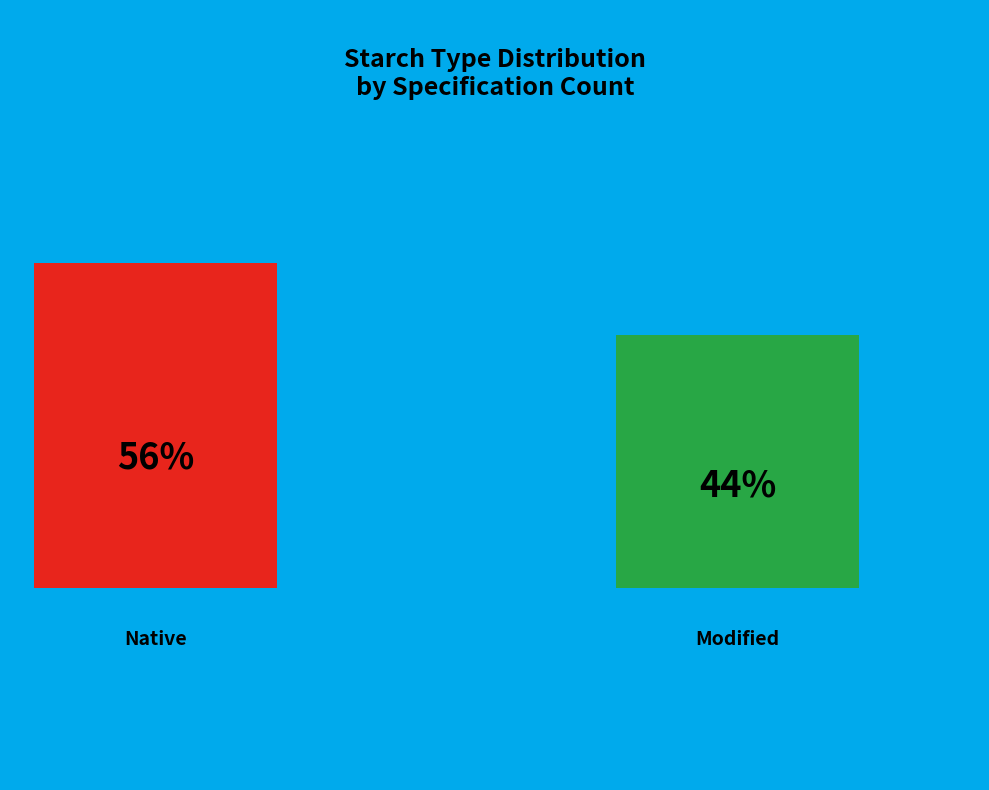

To the nearest percent, what is the combined percentage of Native and Modified?

100%